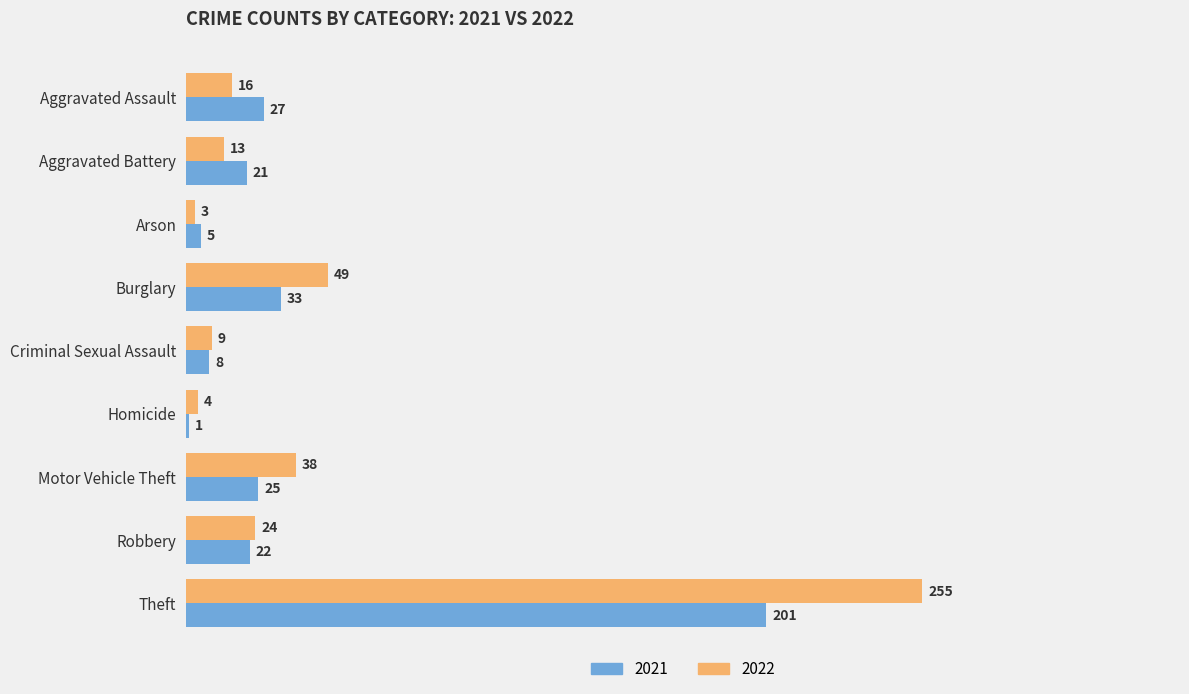

Which series has the widest spread of values?

2022